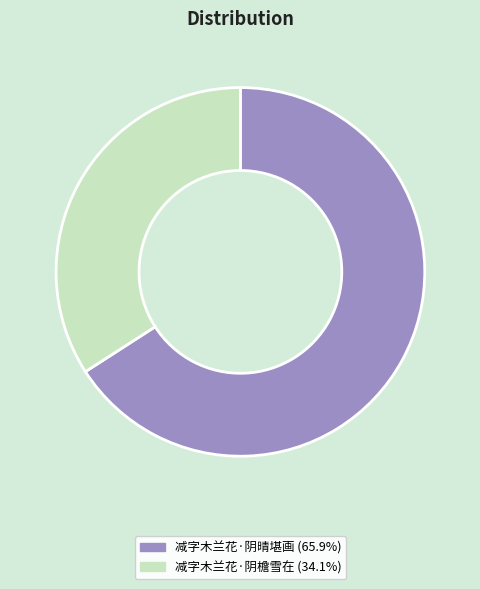

What is the ratio of the value at 减字木兰花·阴檐雪在 to the value at 减字木兰花·阴晴堪画?

0.5